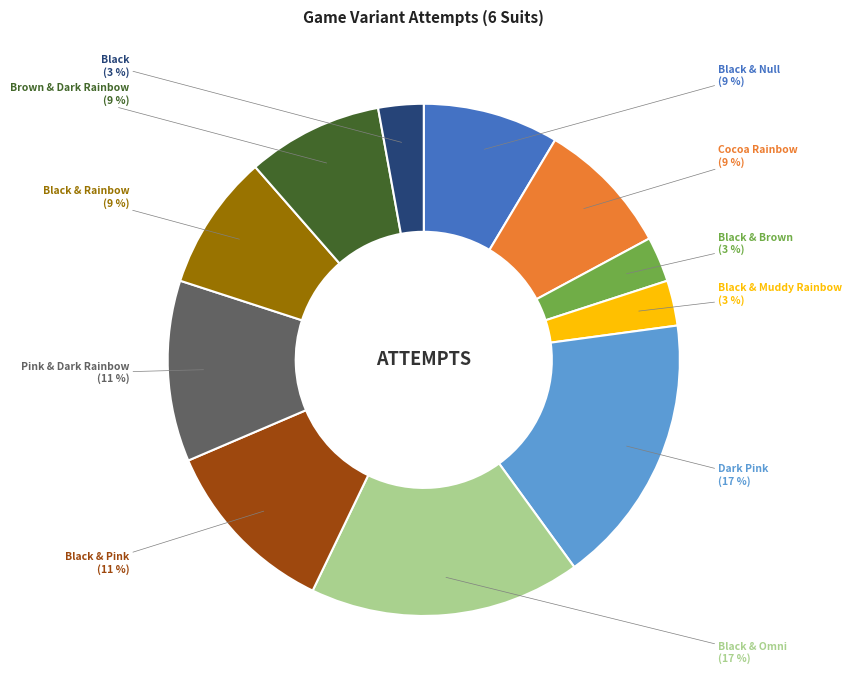

Does any single category account for the majority?

No